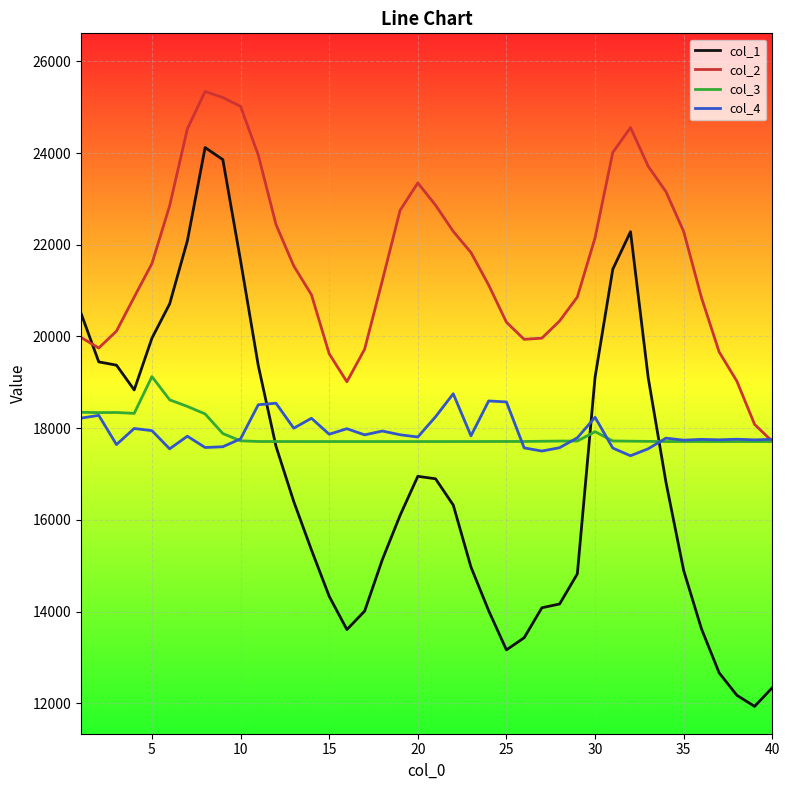

At how many categories does at least one series exceed 12003?

40